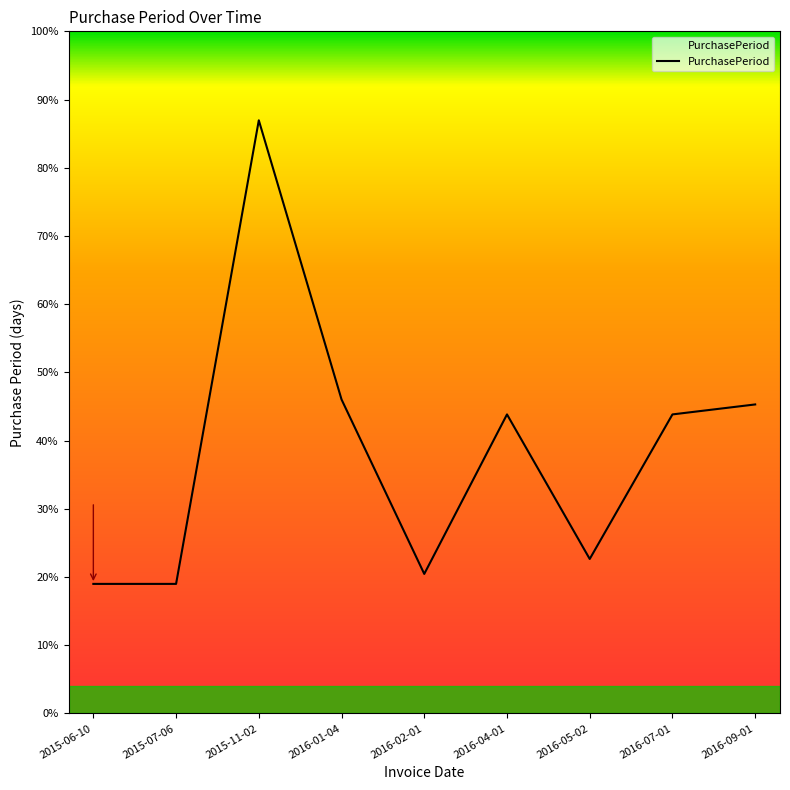

What is the label of the 7th point from the right?

2015-11-02